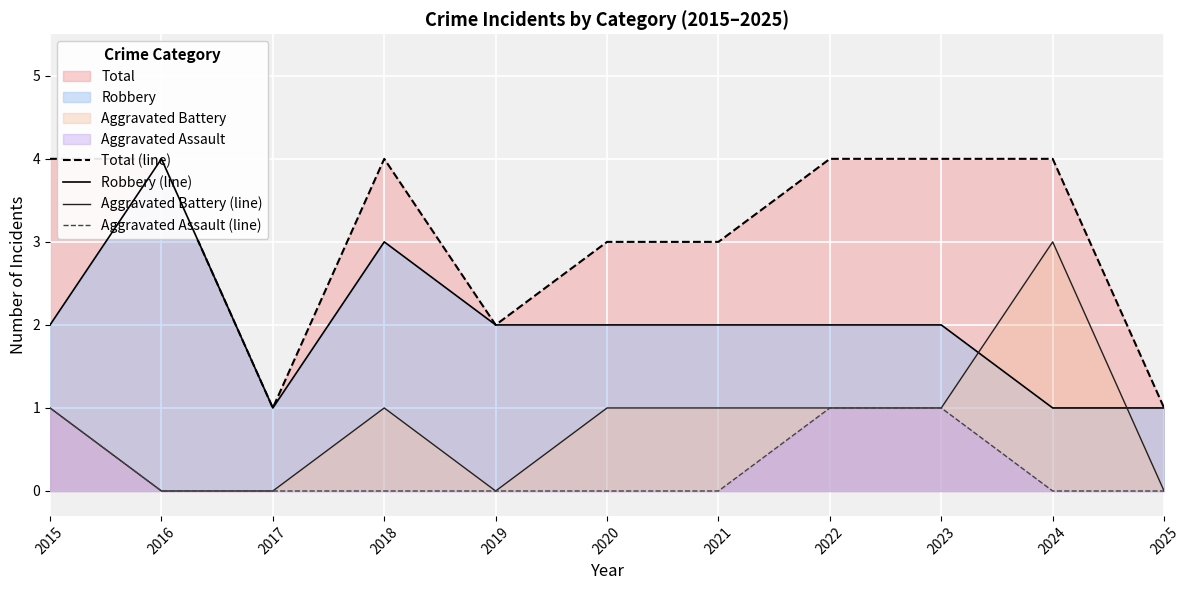

What is the sum of all Aggravated Battery (line) values?

9